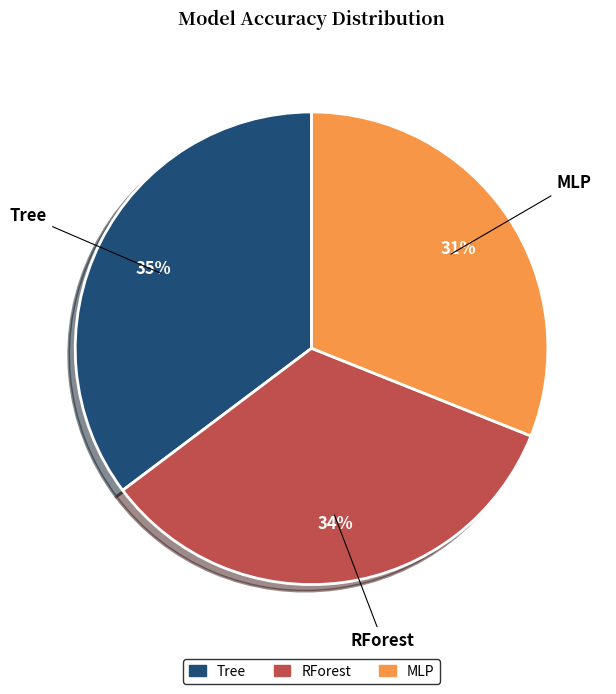

Rank the categories by value from highest to lowest.

Tree, RForest, MLP